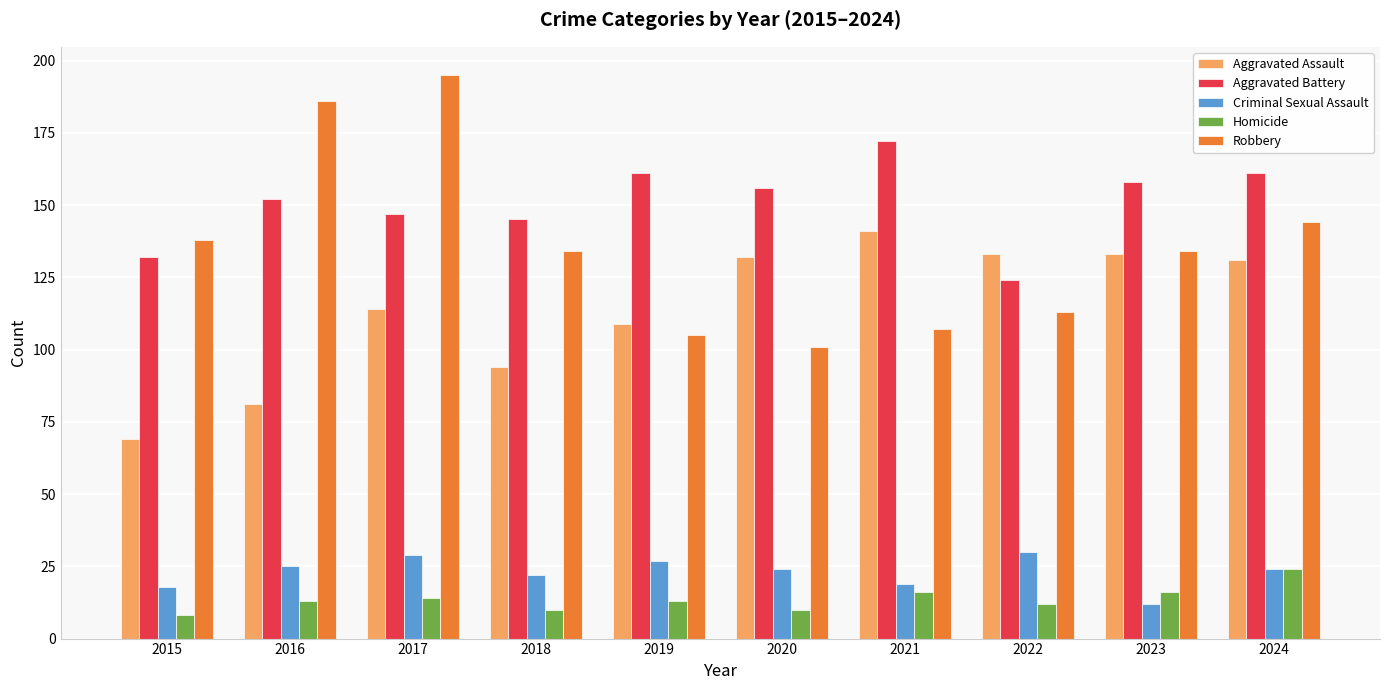

What is the difference between the highest and lowest values at 2017?

181